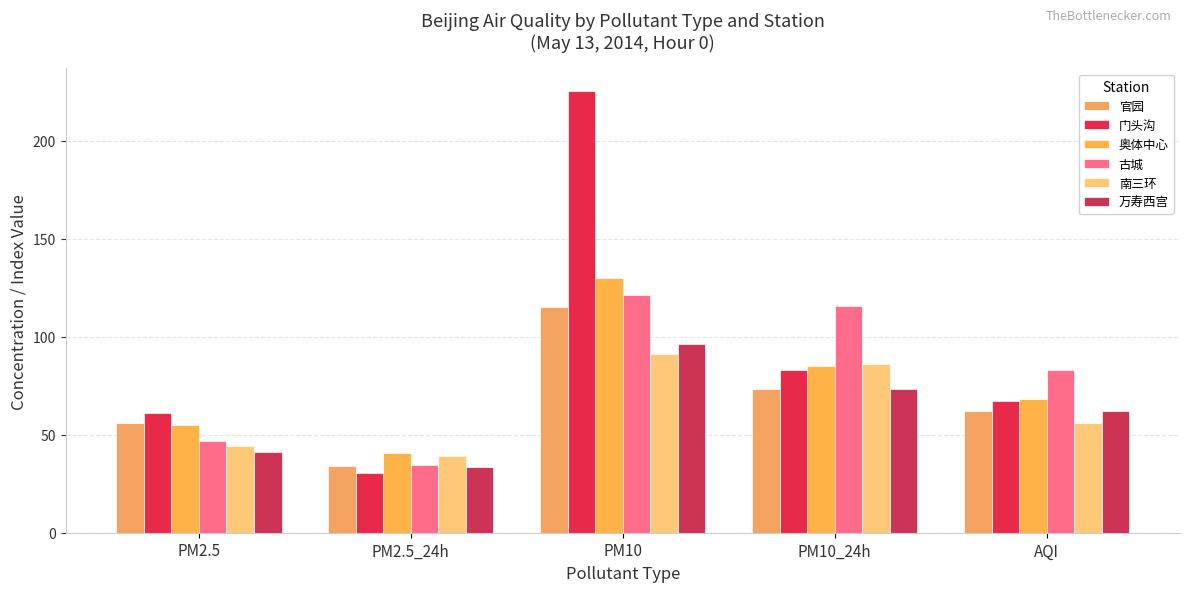

What is the sum of all 南三环 values?

317.0